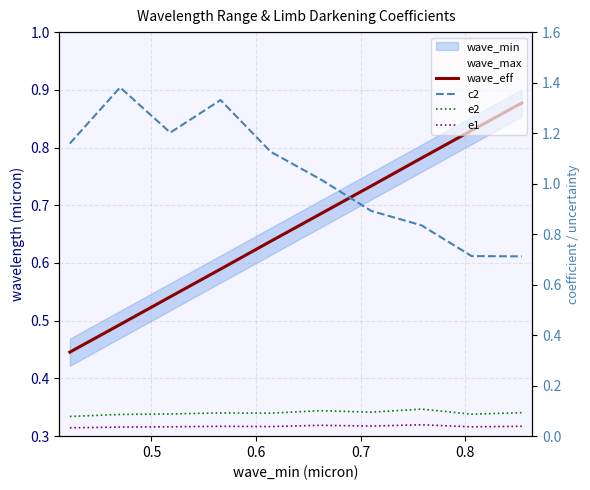

Reading left to right, extract all data points from this chart.

wave_eff: 0.4	0.5	0.5	0.6	0.6	0.7	0.7	0.8	0.8	0.9
c2: 1.2	1.4	1.2	1.3	1.1	1.0	0.9	0.8	0.7	0.7
e2: 0.1	0.1	0.1	0.1	0.1	0.1	0.1	0.1	0.1	0.1
e1: 0.0	0.0	0.0	0.0	0.0	0.0	0.0	0.0	0.0	0.0